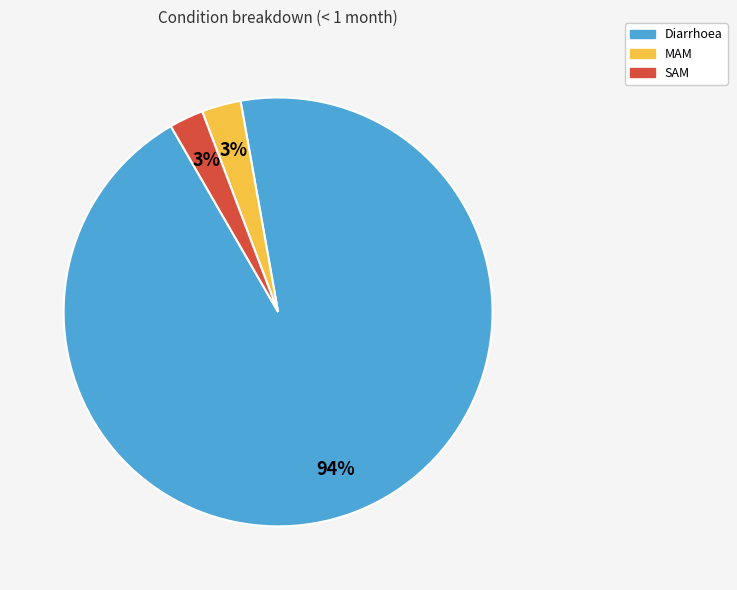

How many segments does this pie chart have?

3